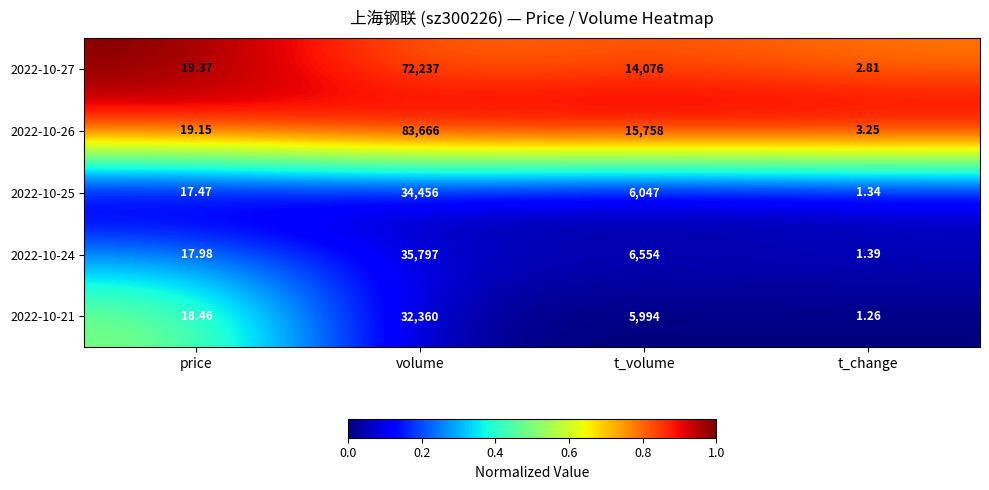

Rank the categories by 2022-10-25 value from highest to lowest.

volume, t_volume, price, t_change